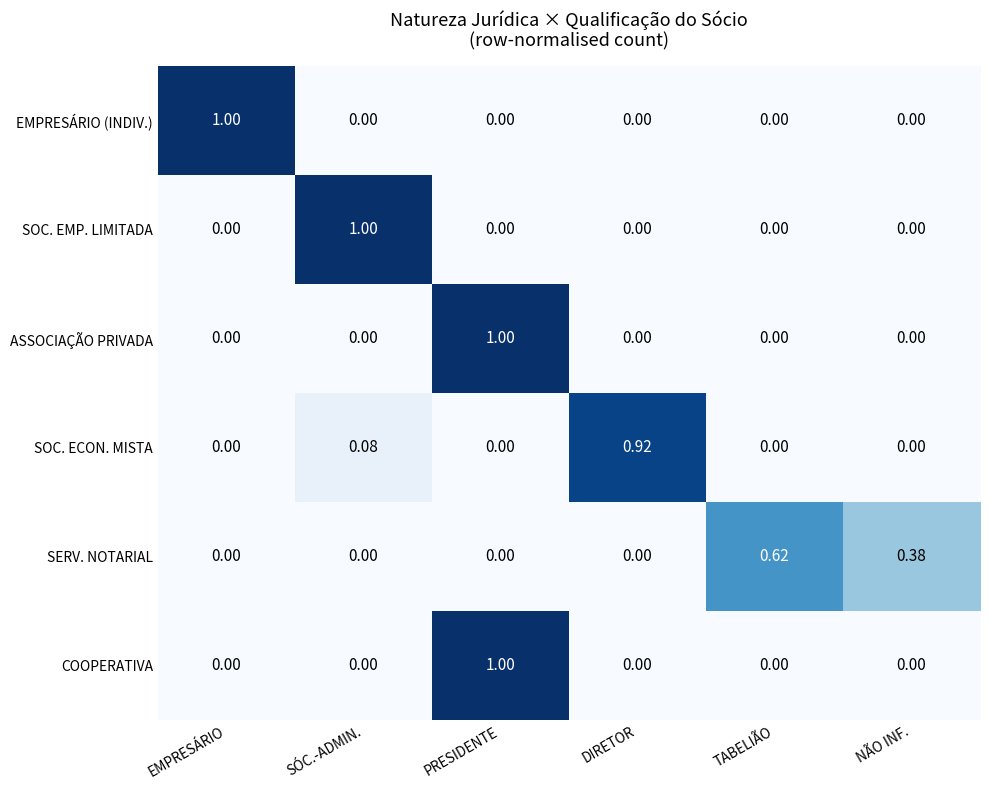

How many series are shown in this chart?

6